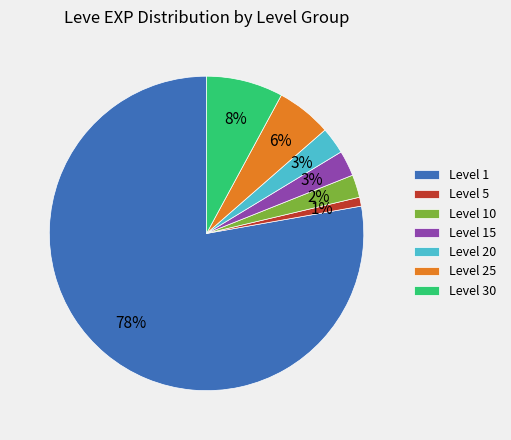

Is there a majority slice in this chart?

Yes